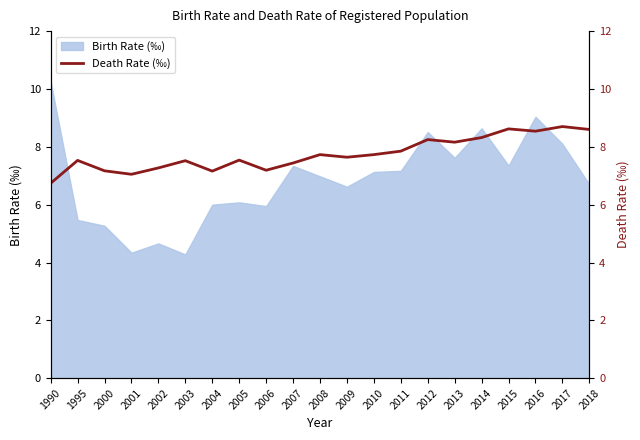

What is the value of the 15th point from the left?

8.2